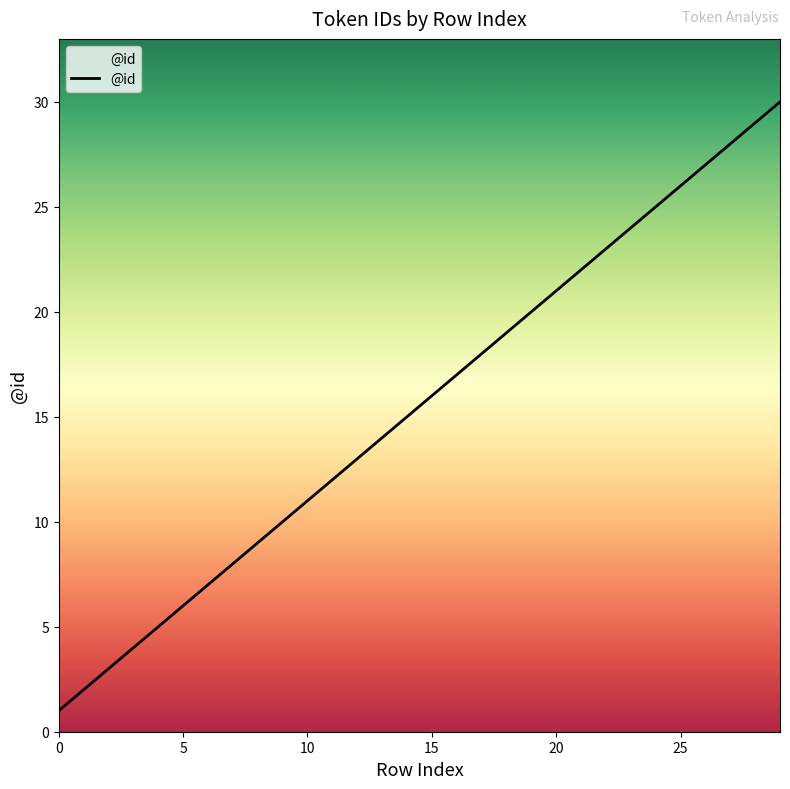

What is the difference between the maximum and minimum values?

29